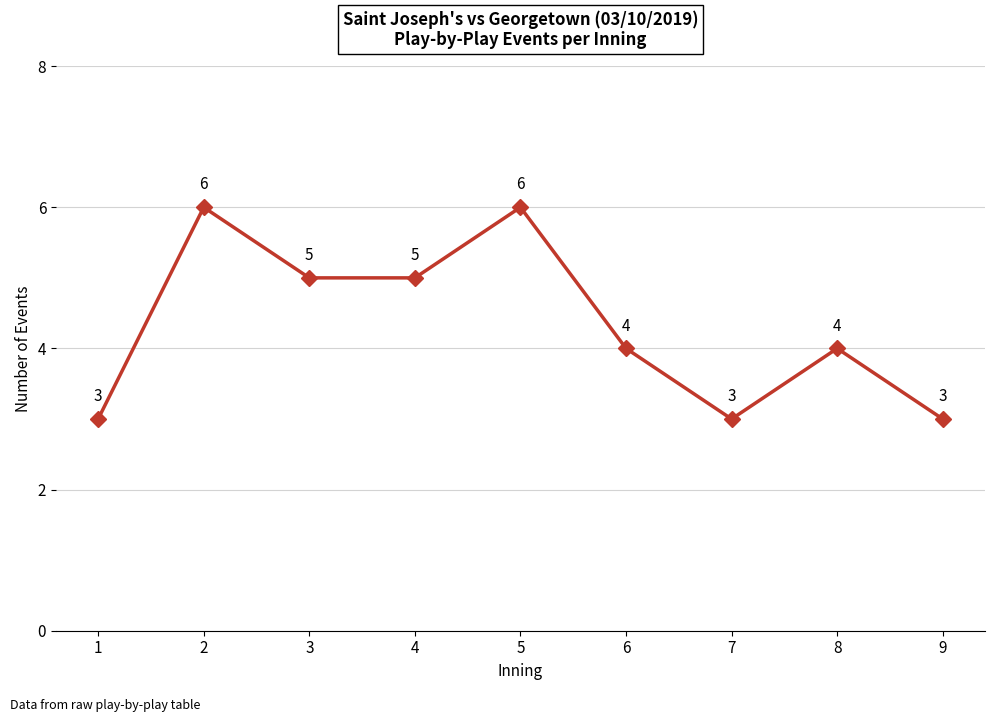

Count the values in the range 3 to 5.

7